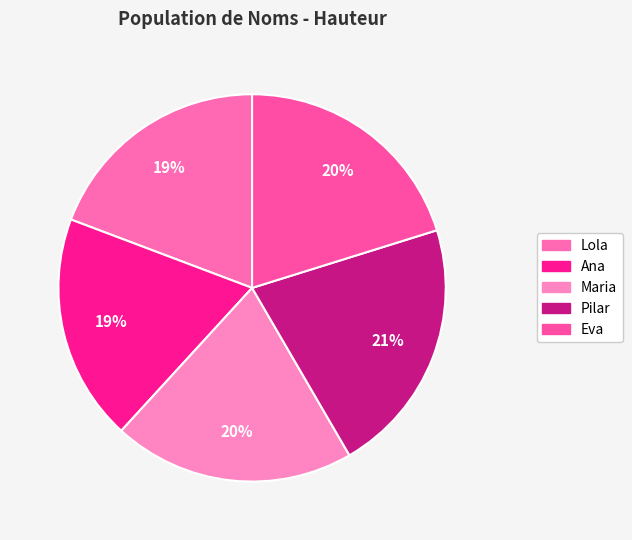

Count the number of slices in the pie.

5